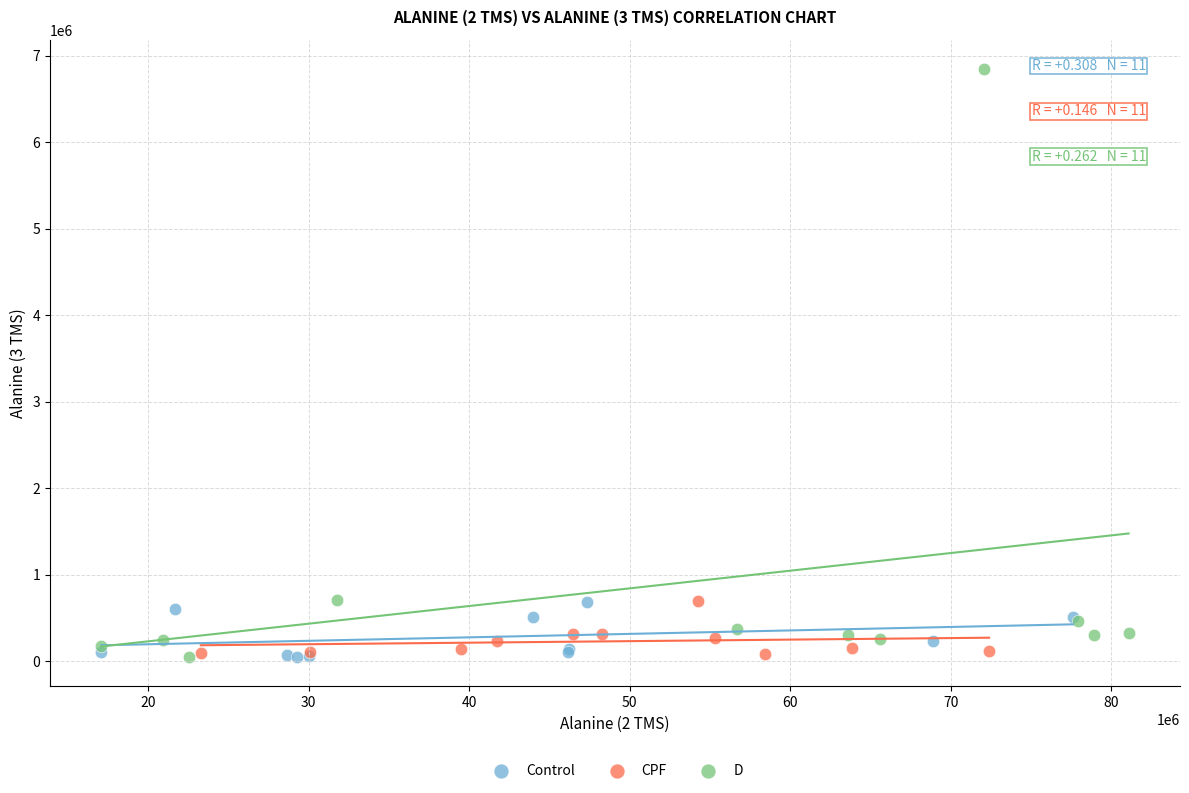

Which series has the largest Y range (max minus min)?

D